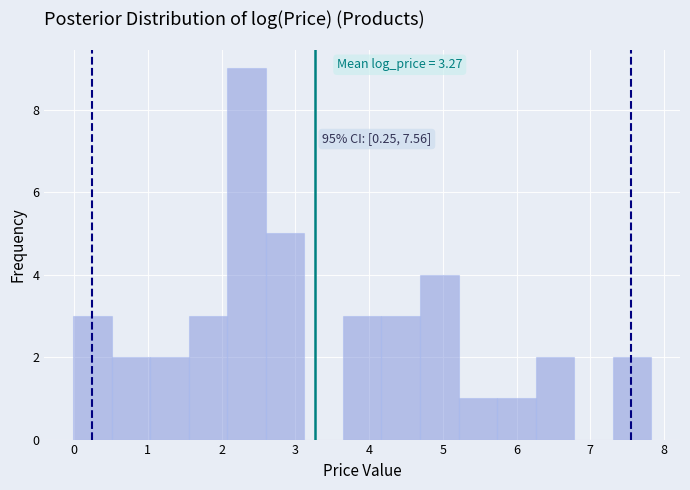

Over which range of the x-axis is the bar tallest?

2.1 to 2.6